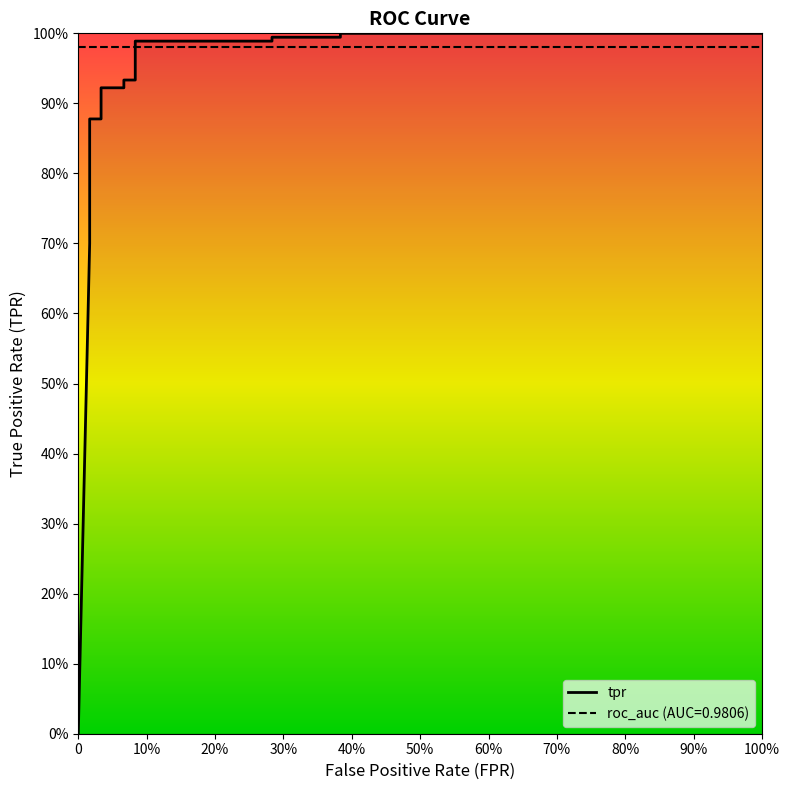

Reading left to right, list all the values displayed in this chart.

0.0	0.7	0.7	0.8	0.8	0.8	0.8	0.9	0.9	0.9	0.9	0.9	0.9	1.0	1.0	1.0	1.0	1.0	1.0